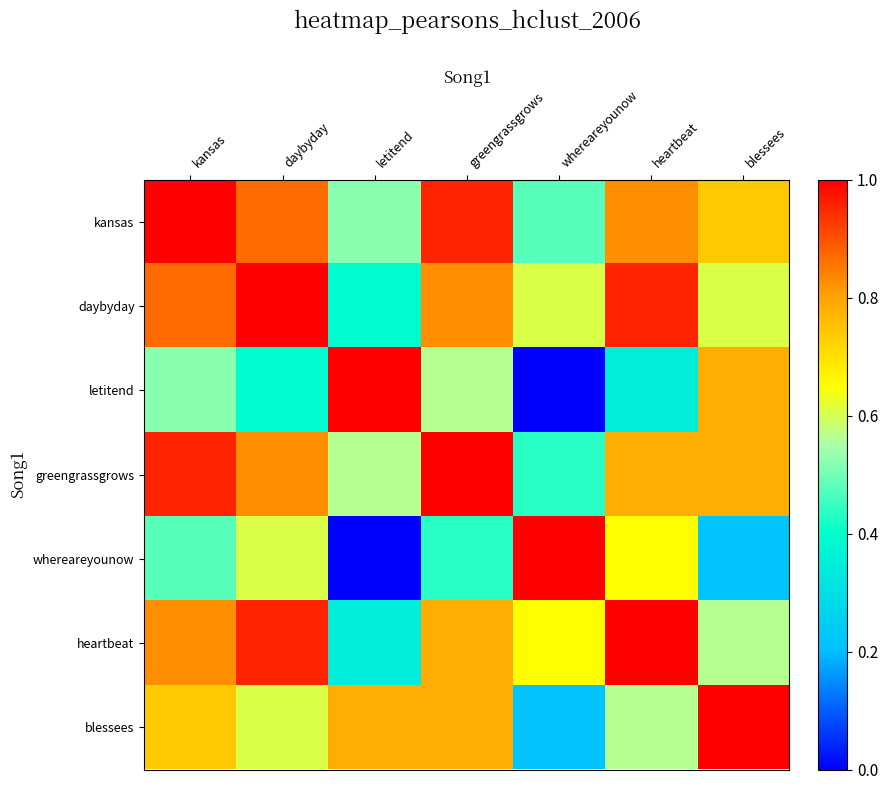

Reading left to right, what are all the values shown in this chart?

kansas: kansas=1.0	daybyday=0.9	letitend=0.5	greengrassgrows=1.0	whereareyounow=0.5	heartbeat=0.8	blessees=0.7
daybyday: kansas=0.9	daybyday=1.0	letitend=0.4	greengrassgrows=0.8	whereareyounow=0.6	heartbeat=1.0	blessees=0.6
letitend: kansas=0.5	daybyday=0.4	letitend=1.0	greengrassgrows=0.6	whereareyounow=0.0	heartbeat=0.3	blessees=0.8
greengrassgrows: kansas=1.0	daybyday=0.8	letitend=0.6	greengrassgrows=1.0	whereareyounow=0.4	heartbeat=0.8	blessees=0.8
whereareyounow: kansas=0.5	daybyday=0.6	letitend=0.0	greengrassgrows=0.4	whereareyounow=1.0	heartbeat=0.7	blessees=0.2
heartbeat: kansas=0.8	daybyday=1.0	letitend=0.3	greengrassgrows=0.8	whereareyounow=0.7	heartbeat=1.0	blessees=0.6
blessees: kansas=0.7	daybyday=0.6	letitend=0.8	greengrassgrows=0.8	whereareyounow=0.2	heartbeat=0.6	blessees=1.0